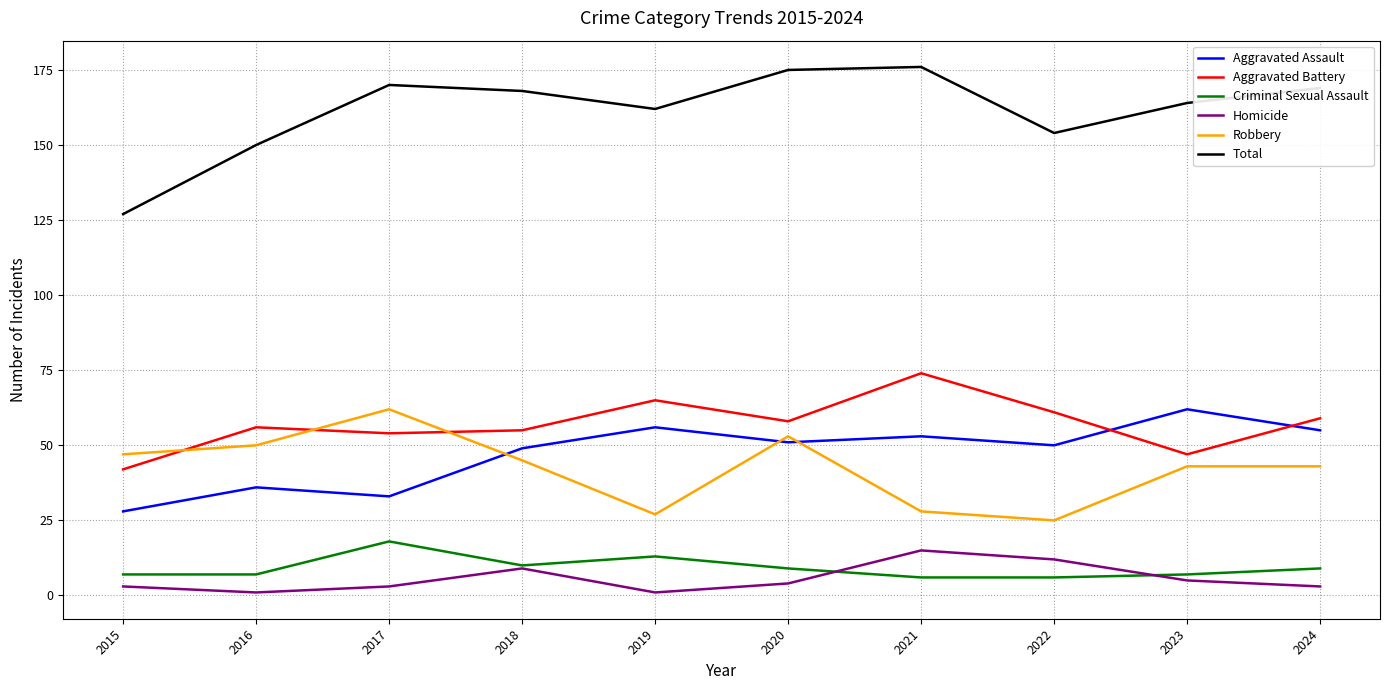

What are all the series names shown in the legend?

Aggravated Assault, Aggravated Battery, Criminal Sexual Assault, Homicide, Robbery, Total